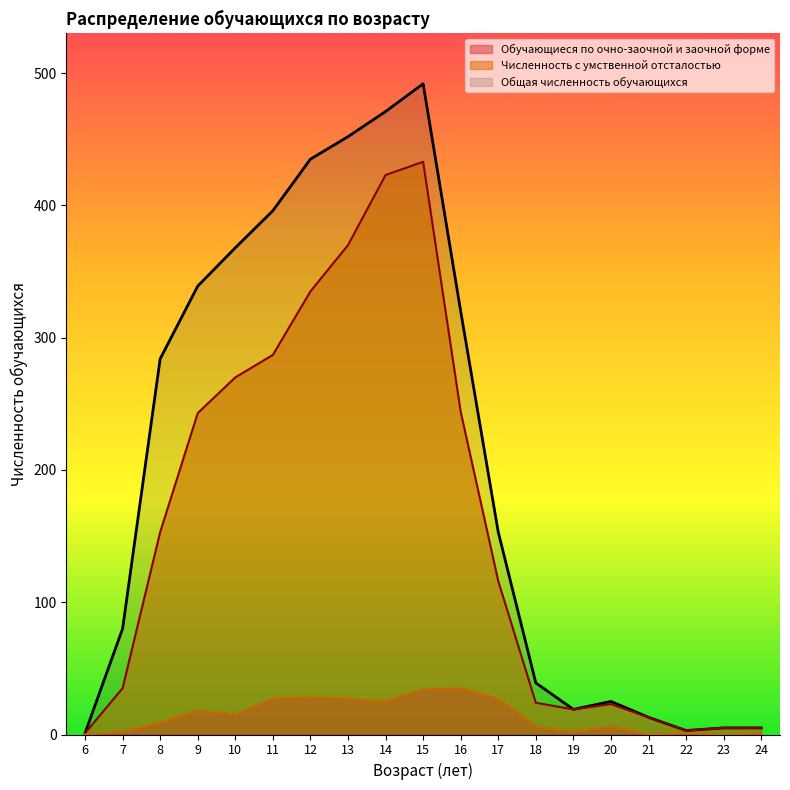

At which label does Численность с умственной отсталостью reach its minimum?

6